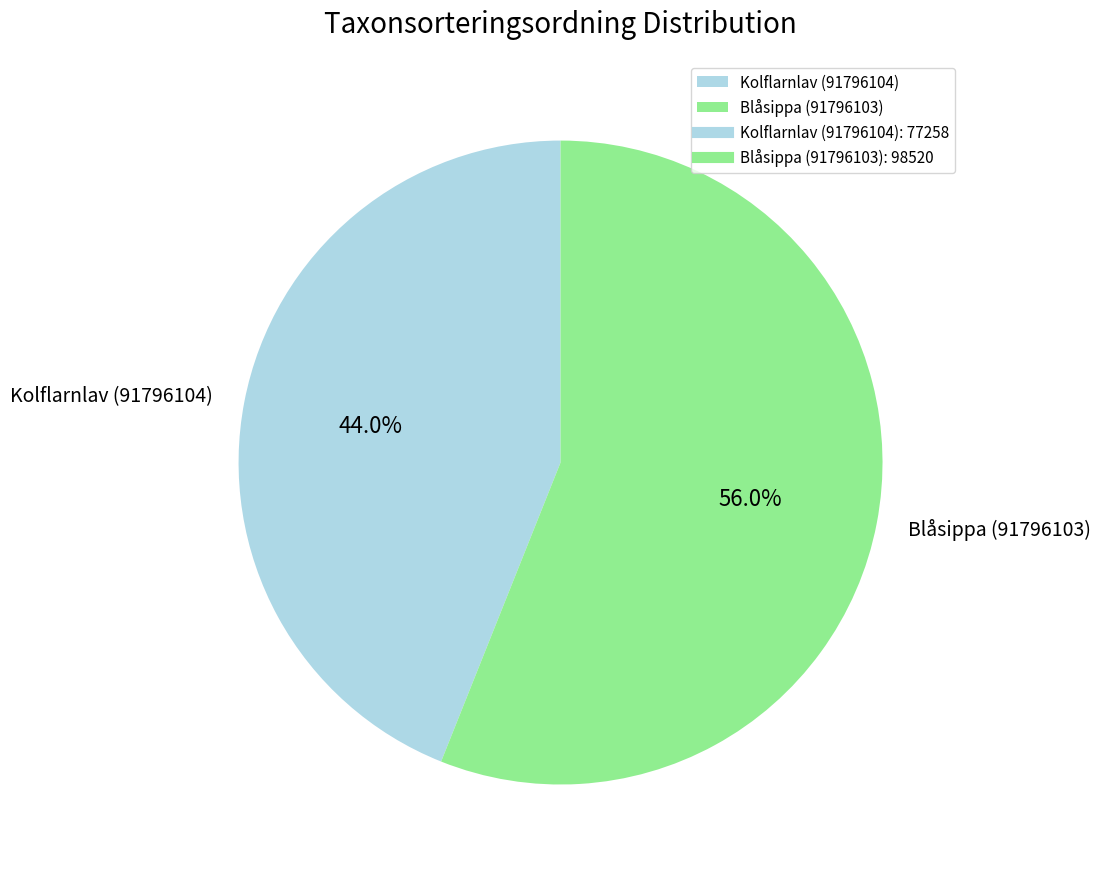

Count the number of slices in the pie.

2